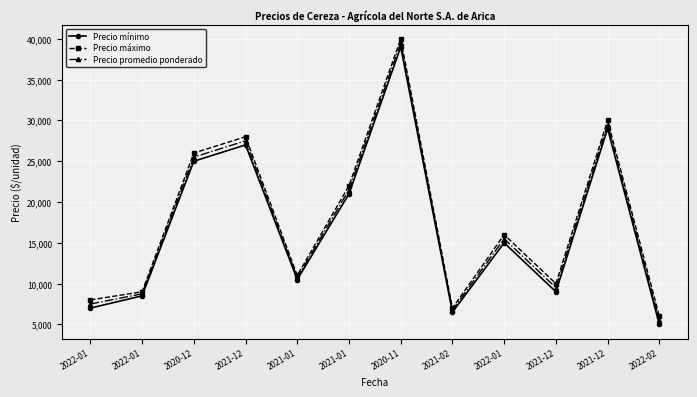

How many distinct data groups are displayed?

3